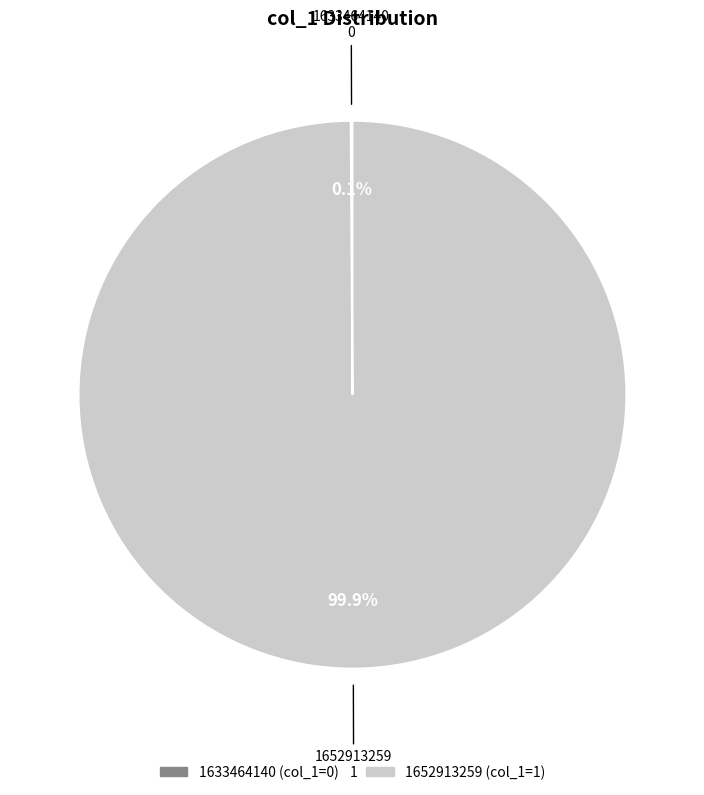

Which category accounts for the majority?

1652913259